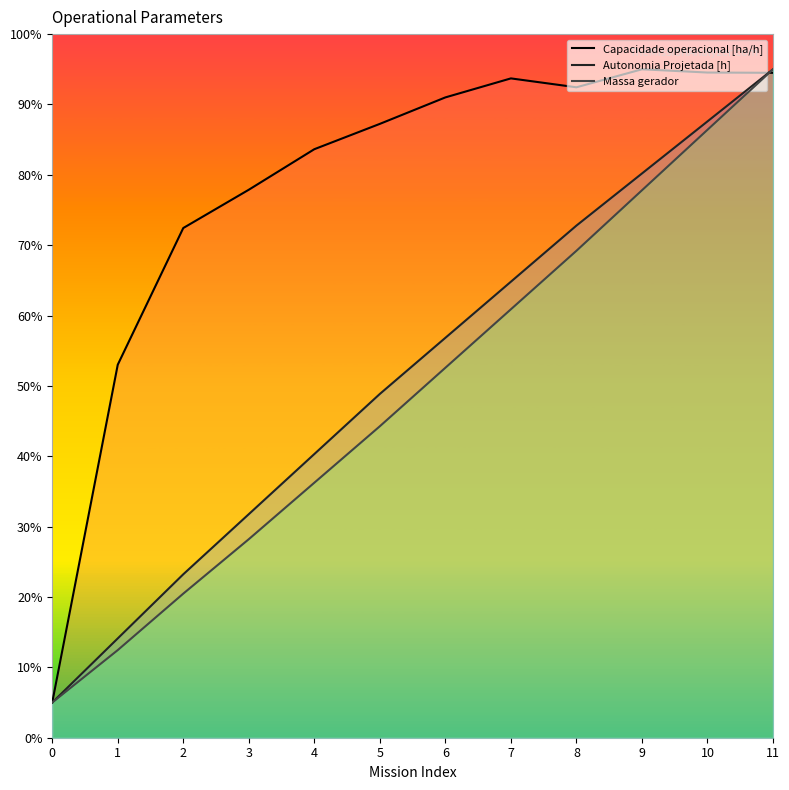

At which label is Massa gerador closest to 50?

6